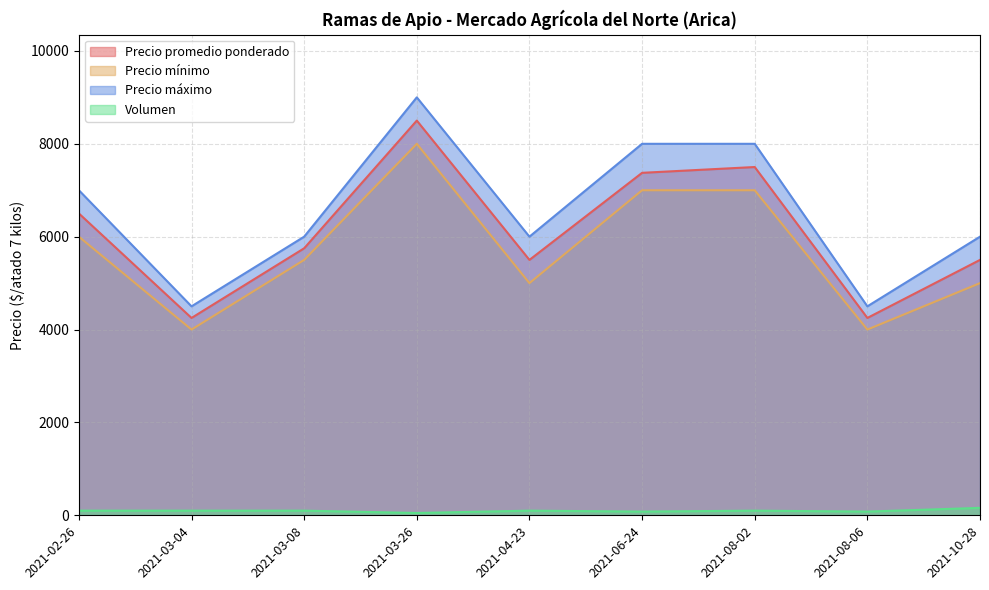

At which label does Precio promedio ponderado first exceed 5750?

2021-02-26